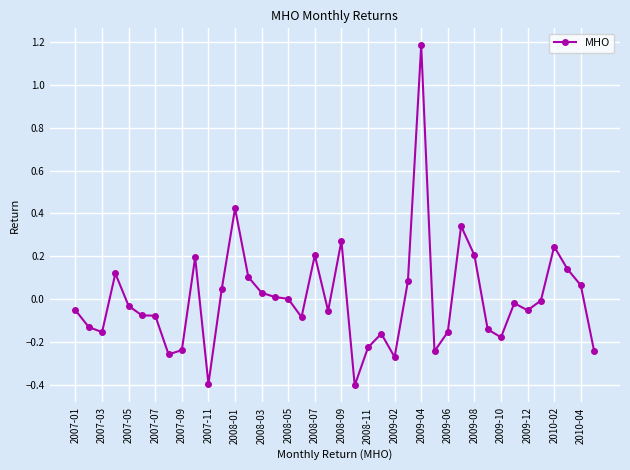

True or false: there are more than 1 points higher than both neighbors.

True